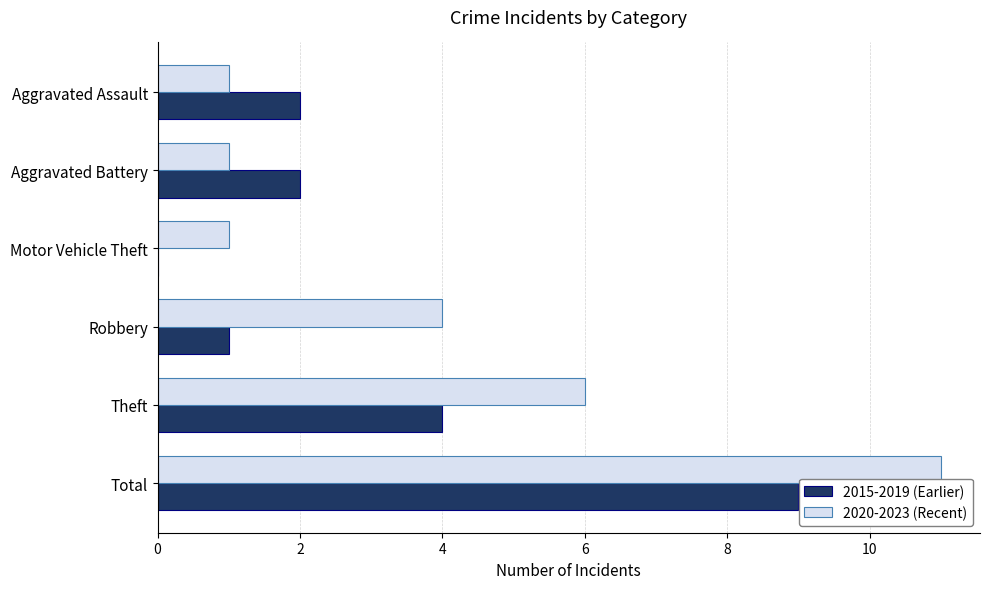

How many 2015-2019 (Earlier) values are between 1 and 4?

4